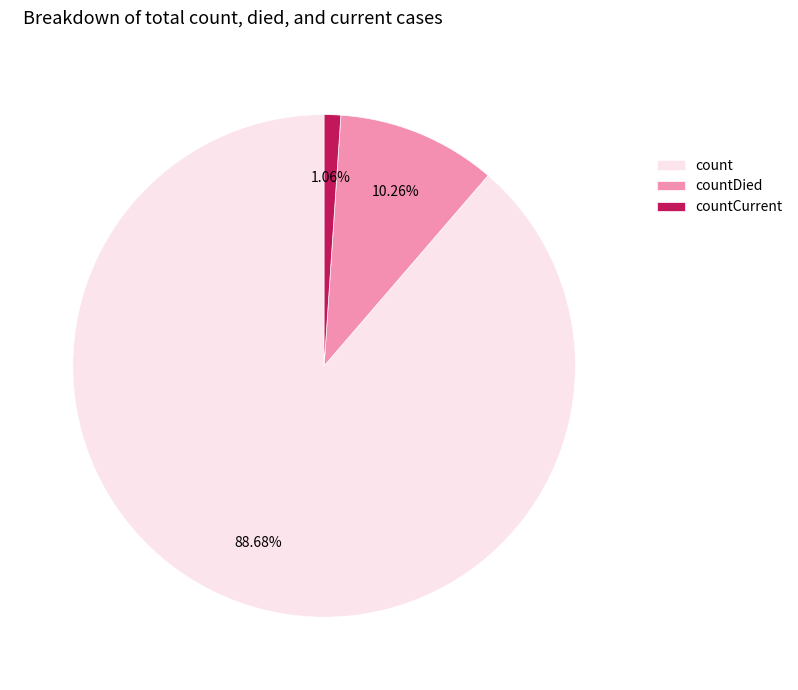

What is the largest slice in the pie chart?

count